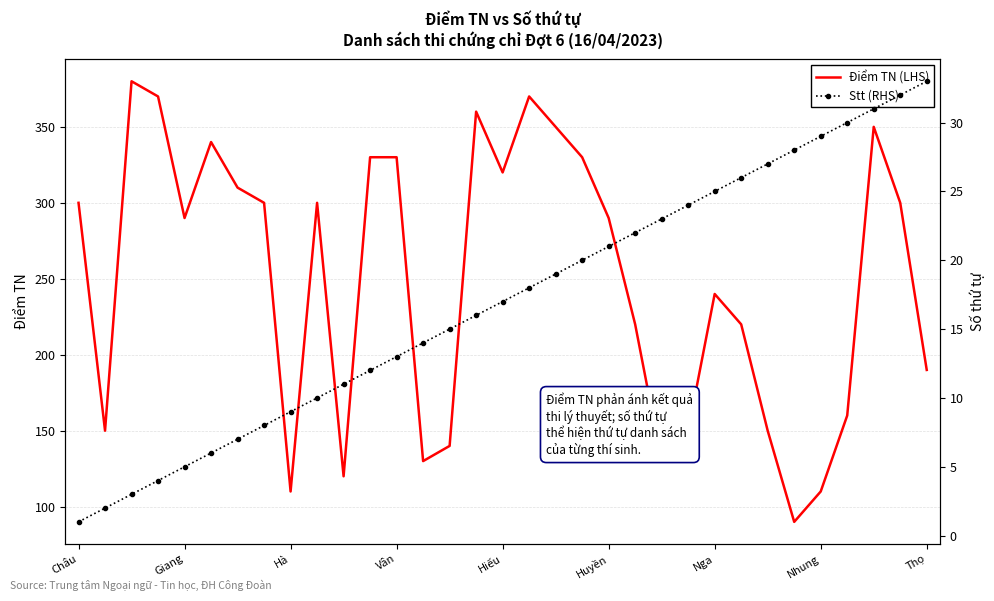

At which label is Điểm TN (LHS) closest to 235?

Nga